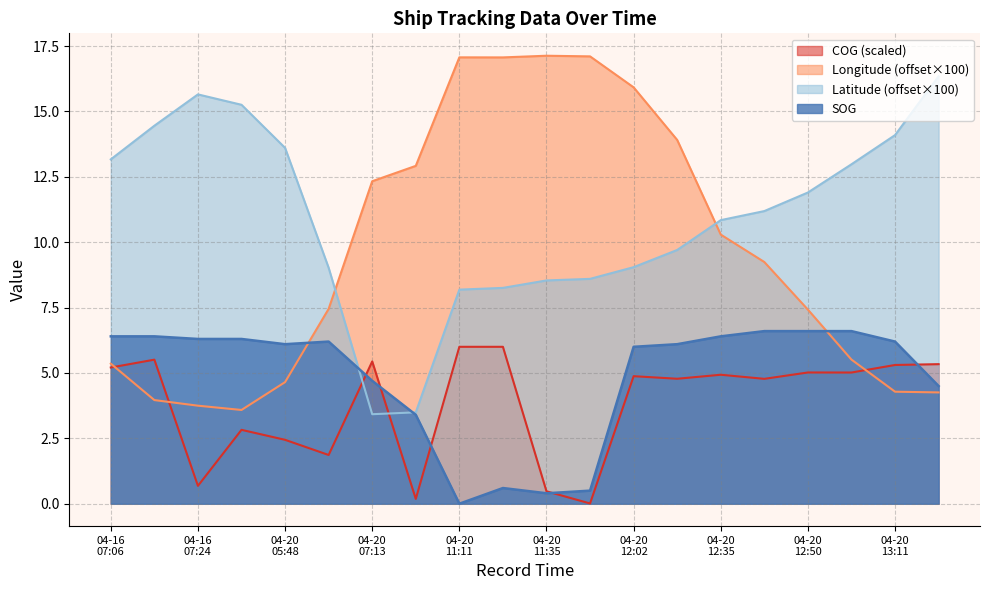

Which series has the largest total across all categories?

Latitude (offset×100)